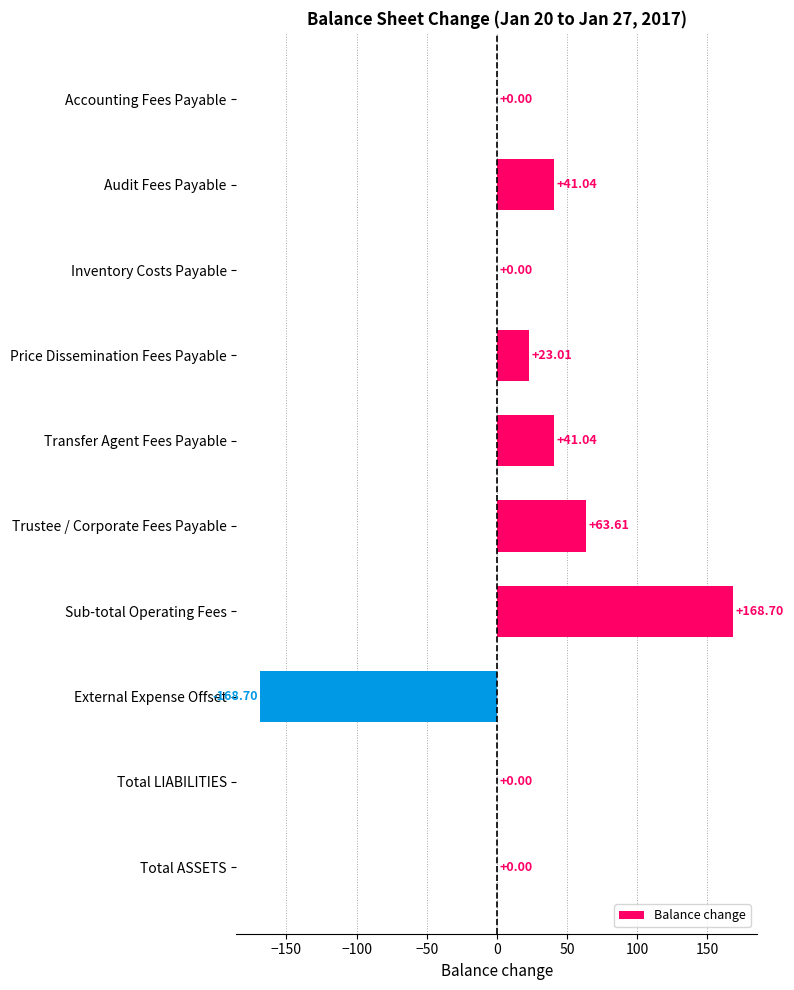

What is the sum of all values?

168.7